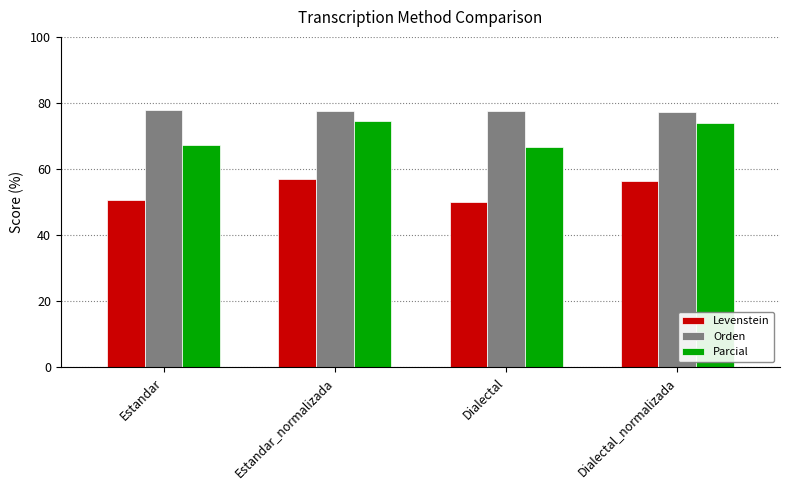

How many categories are shown in the chart?

4